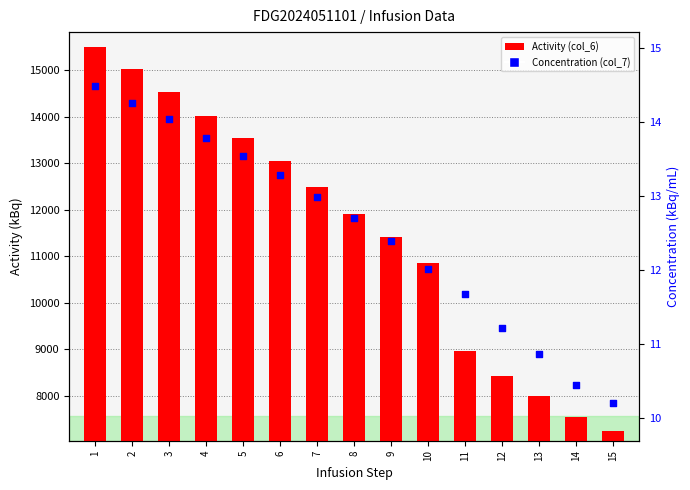

Which has a higher value, 10 or 13?

10